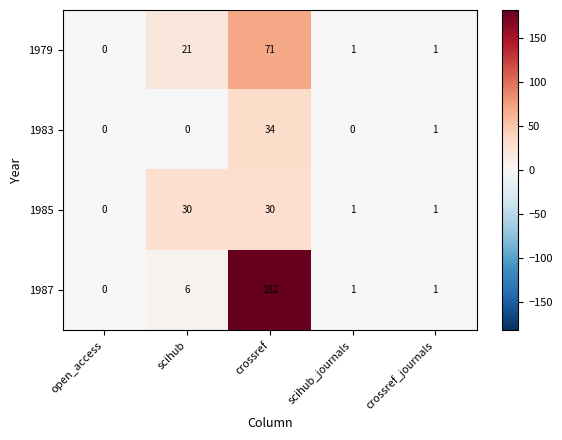

Which label corresponds to the largest value in the chart?

crossref